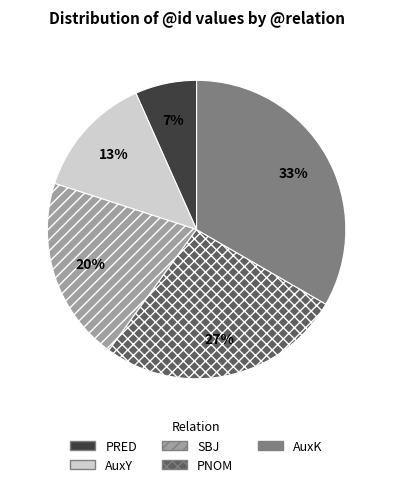

Is there a majority slice in this chart?

No